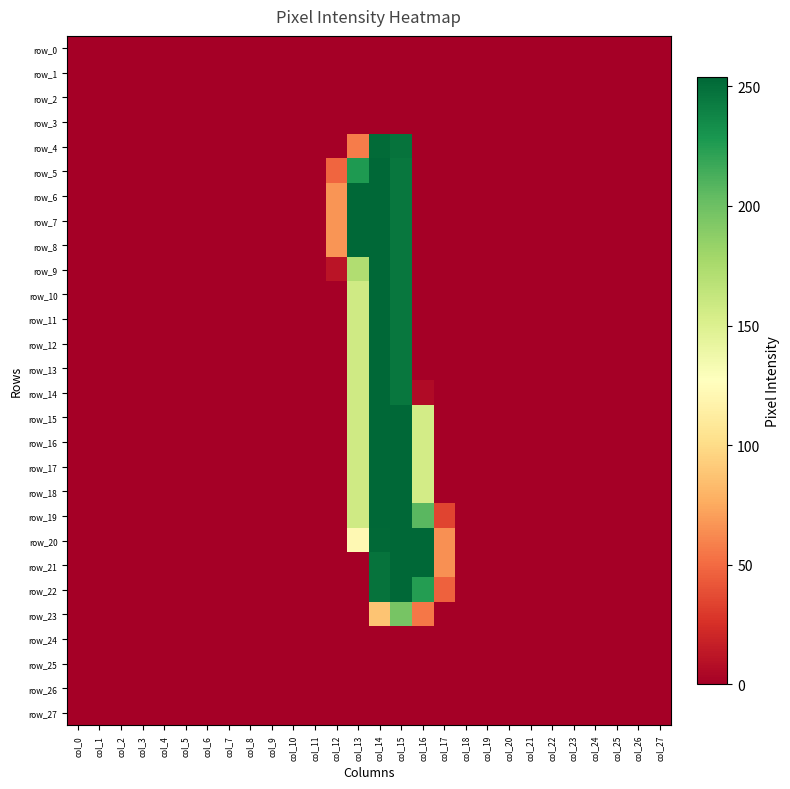

What is the average value of the row_17 series?

29